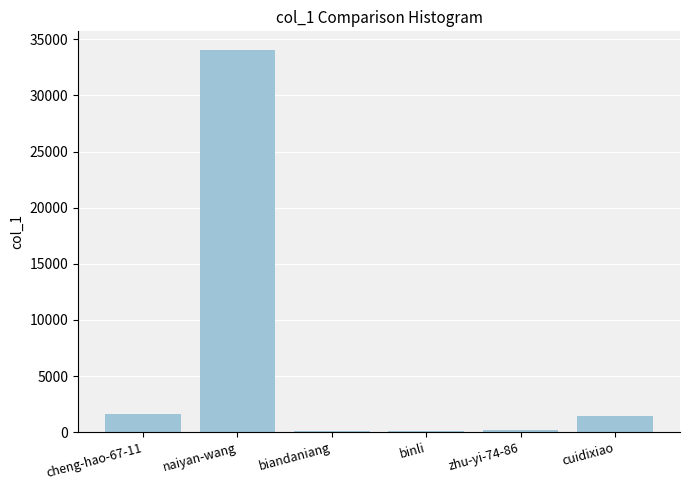

True or false: the data shows 34002 at naiyan-wang.

True